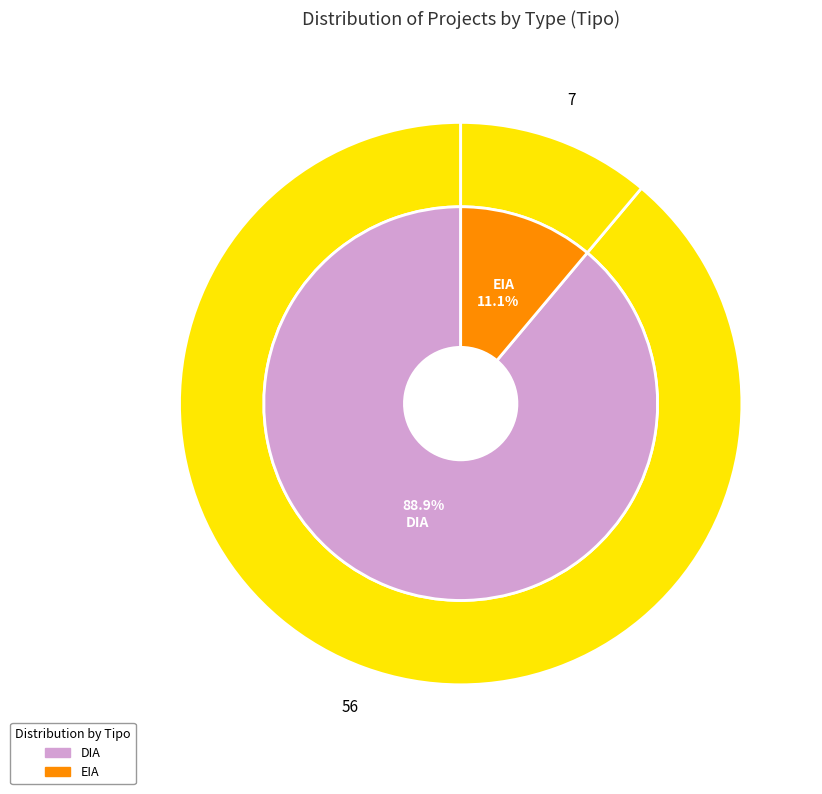

Do EIA and DIA together represent more than half of the pie?

Yes